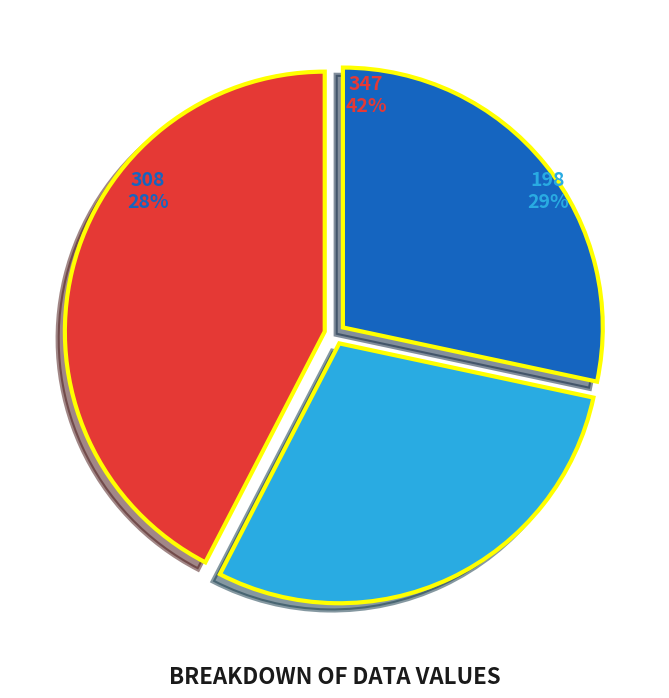

Is it true that 347 is 54% of the pie?

False